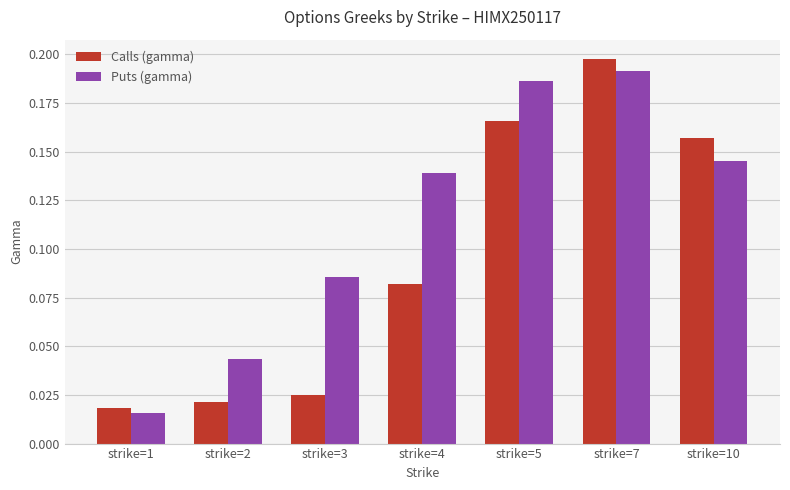

Rank the categories by Calls (gamma) value from lowest to highest.

strike=1, strike=2, strike=3, strike=4, strike=10, strike=5, strike=7